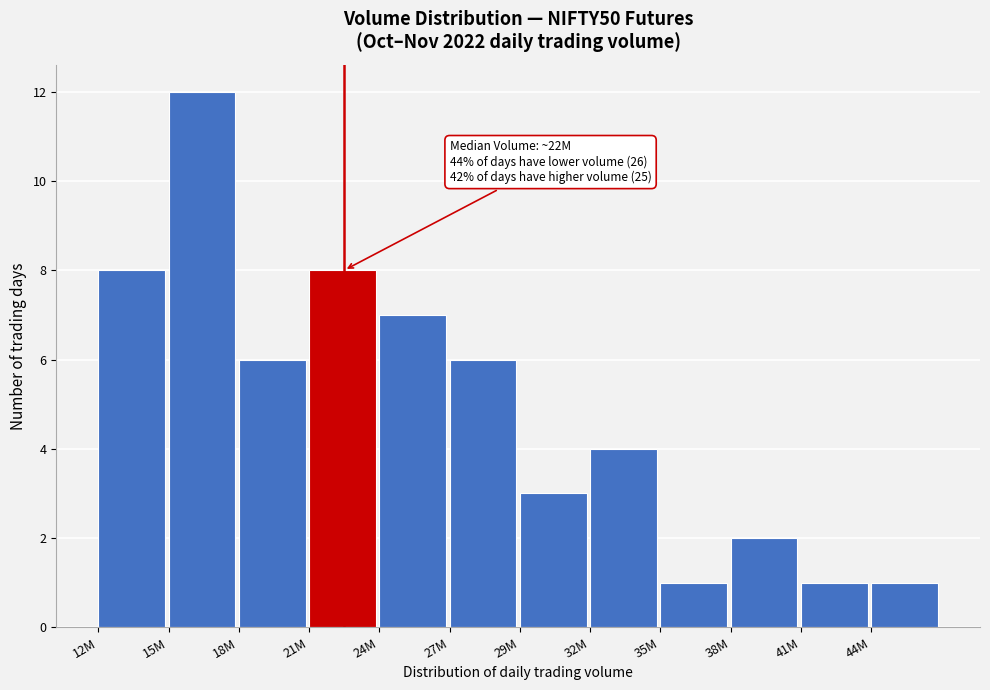

Reading left to right, extract all data points from this chart.

8	12	6	8	7	6	3	4	1	2	1	1